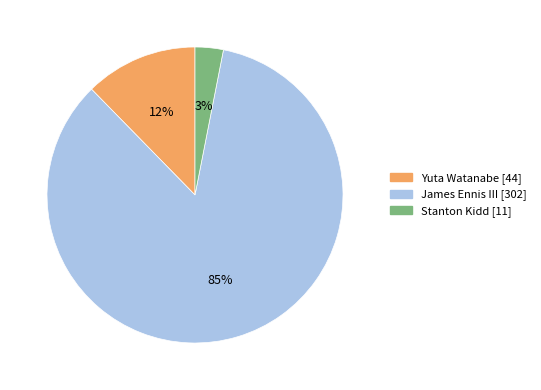

Rank the categories by value from highest to lowest.

James Ennis III, Yuta Watanabe, Stanton Kidd